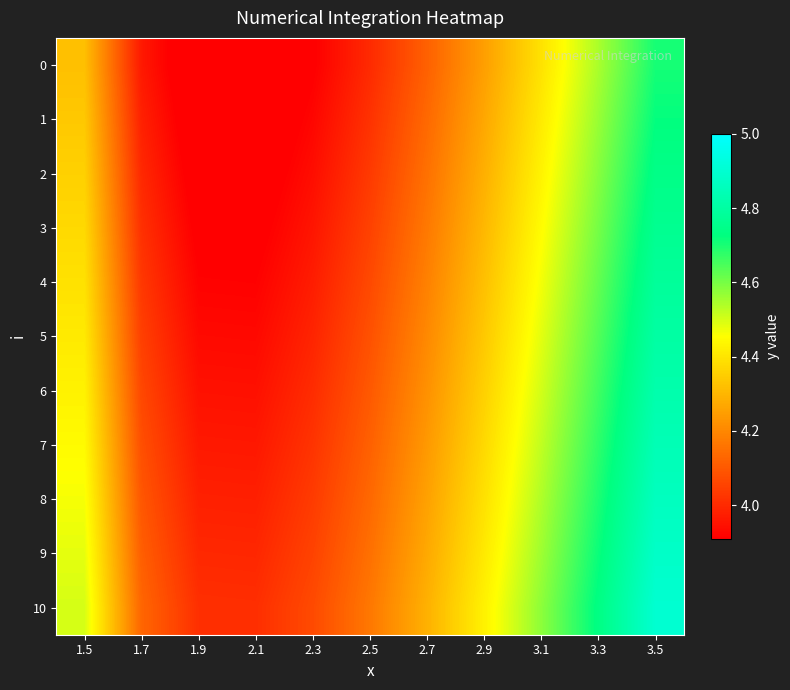

Count the number of data series in this chart.

11